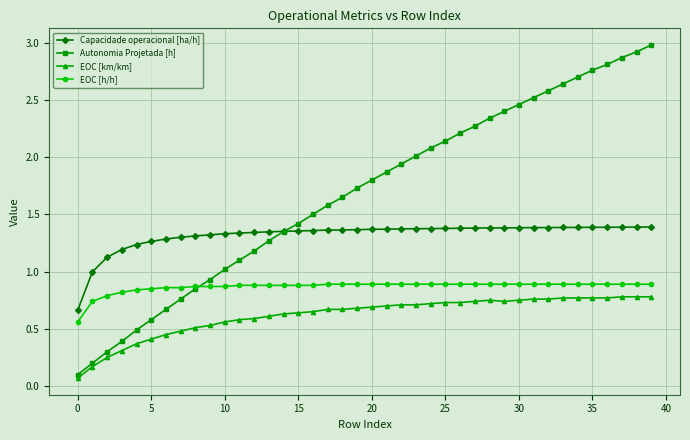

What is the value of the EOC [km/km] point at the 1st from the left?

0.1